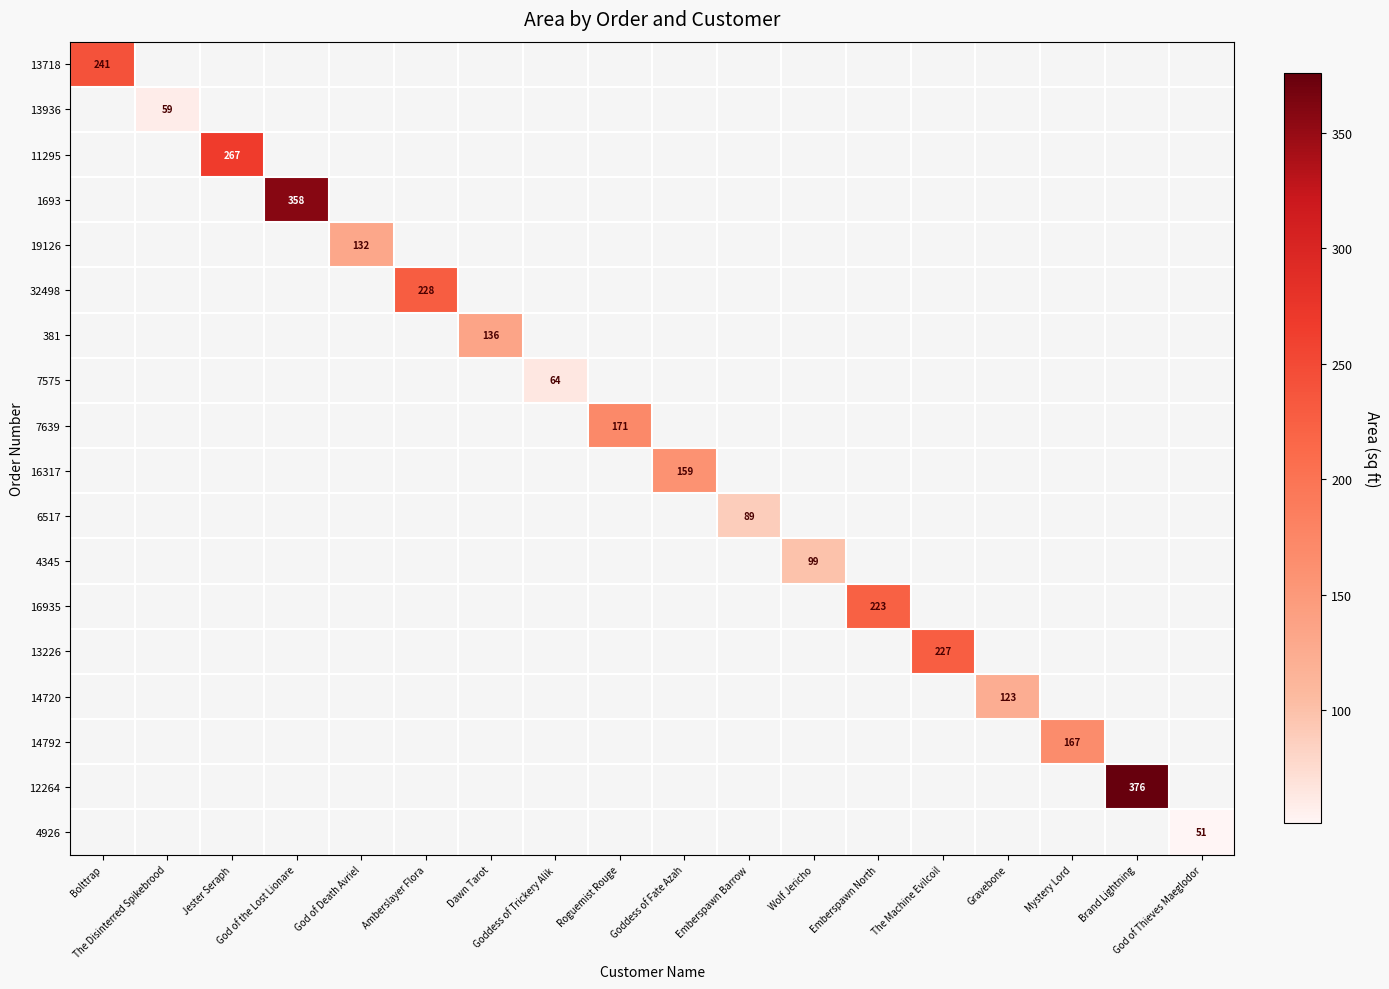

How many distinct data groups are displayed?

18